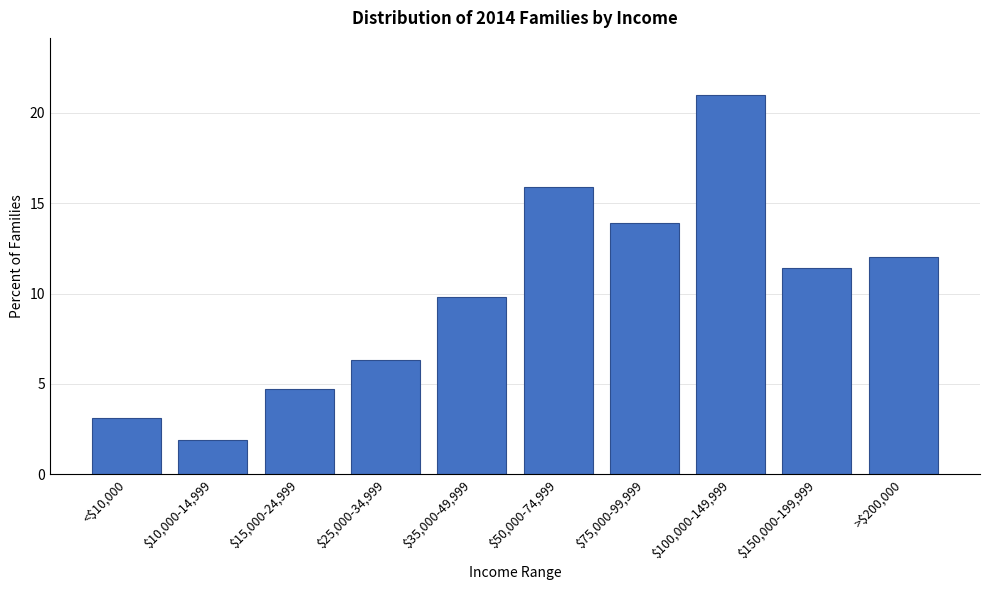

Reading left to right, transcribe all the data shown in this chart.

3.1	1.9	4.7	6.3	9.8	15.9	13.9	21.0	11.4	12.0